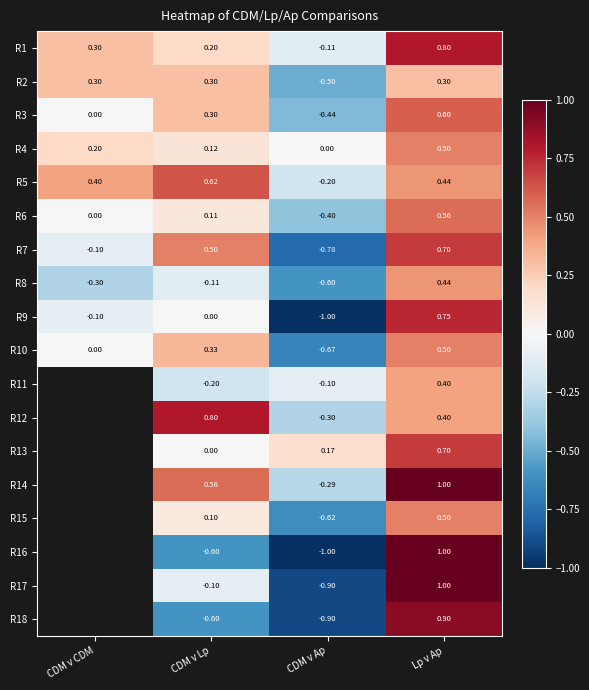

What is the total value across all series at Lp v Ap?

11.5